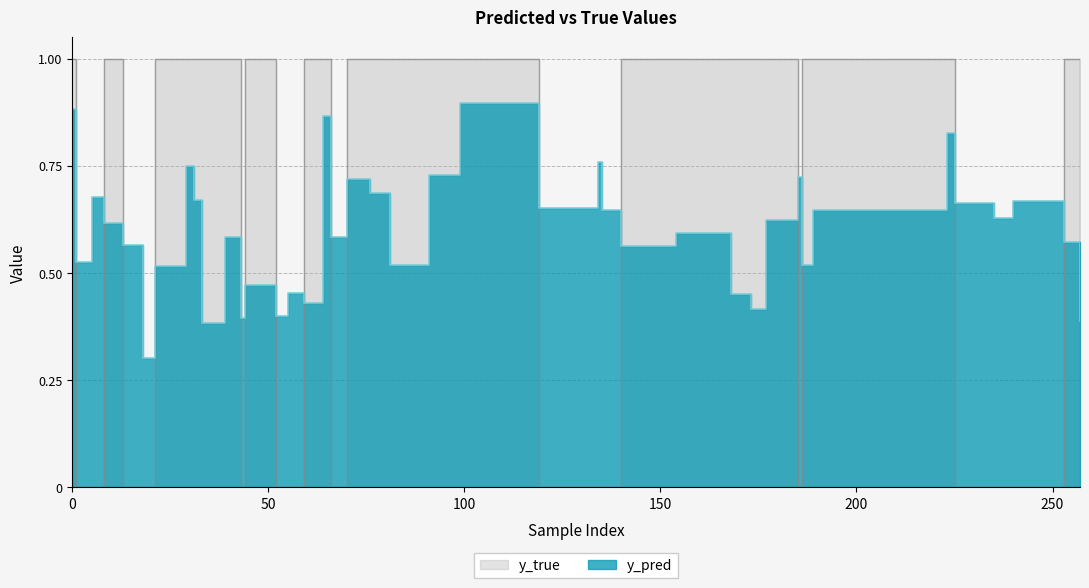

Between 55 and 135, which is larger?

135